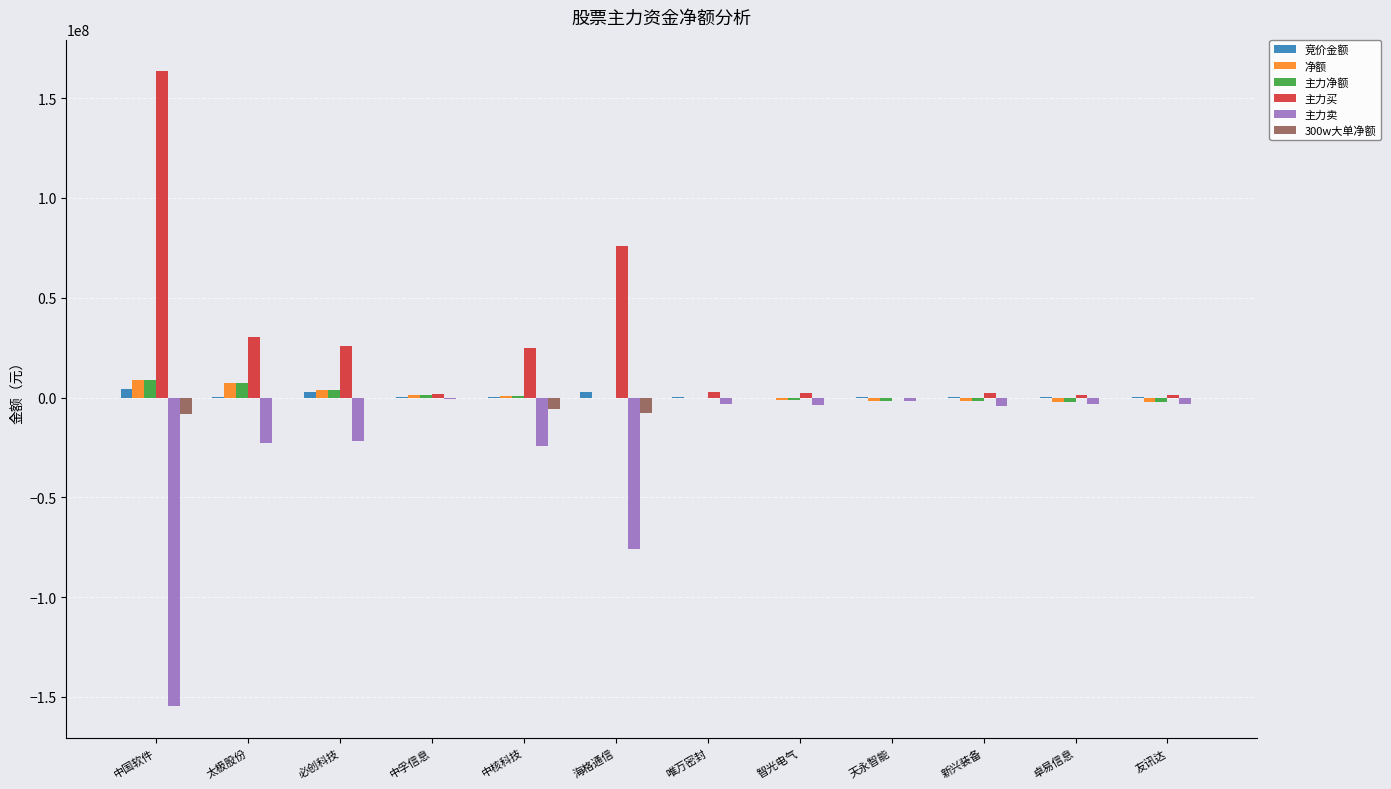

At which label does 主力买 first exceed 2917277?

中国软件